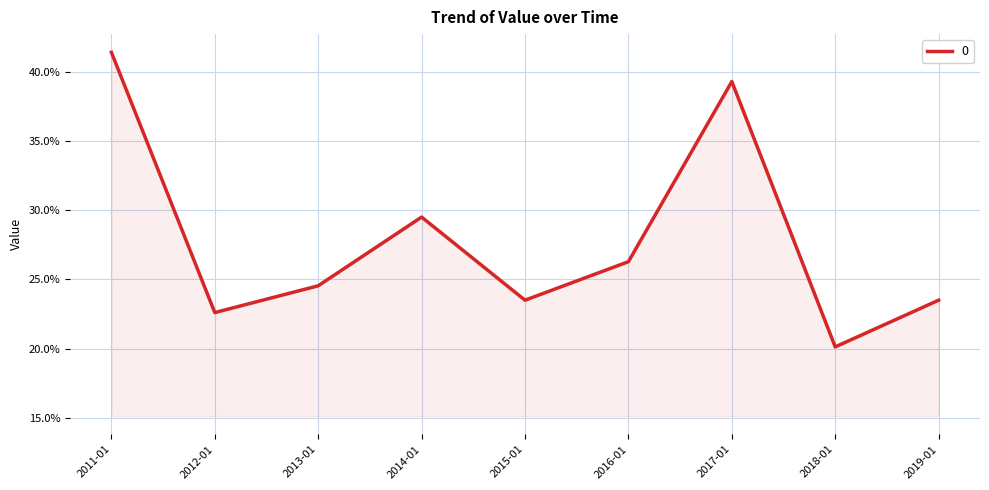

Reading left to right, what are all the values shown in this chart?

0.4	0.2	0.2	0.3	0.2	0.3	0.4	0.2	0.2